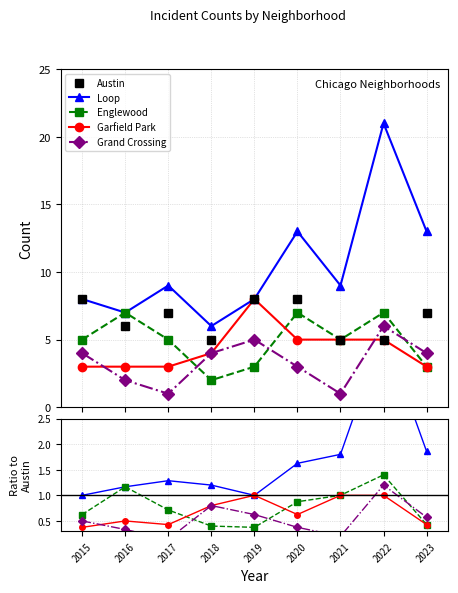

How many values in the Loop series exceed 1?

7